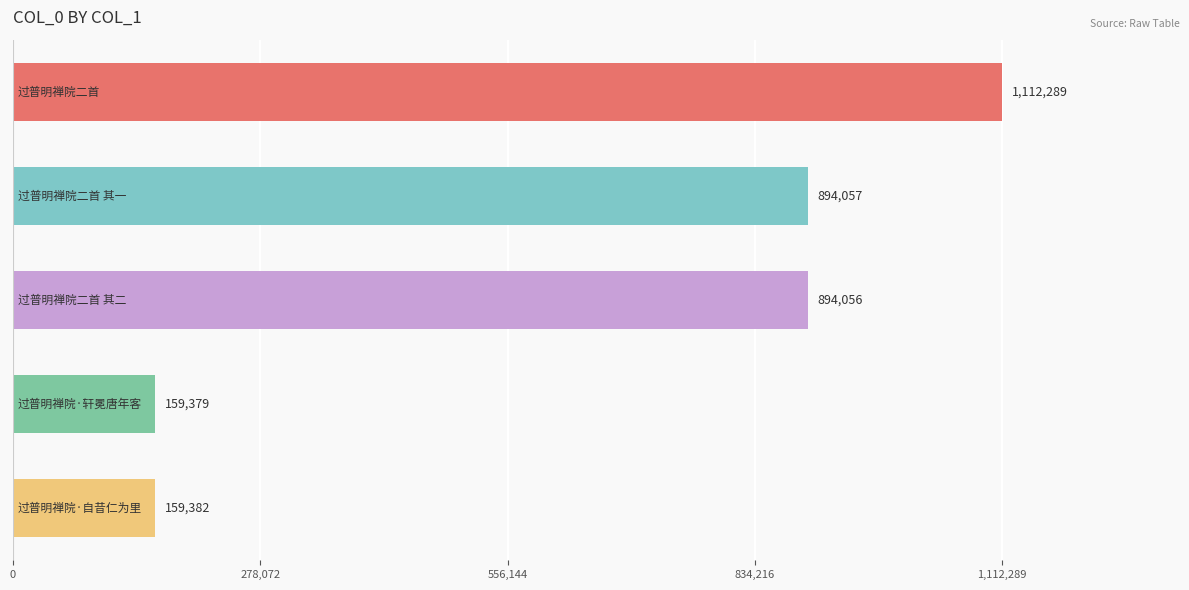

What is the sum of all values?

3219163